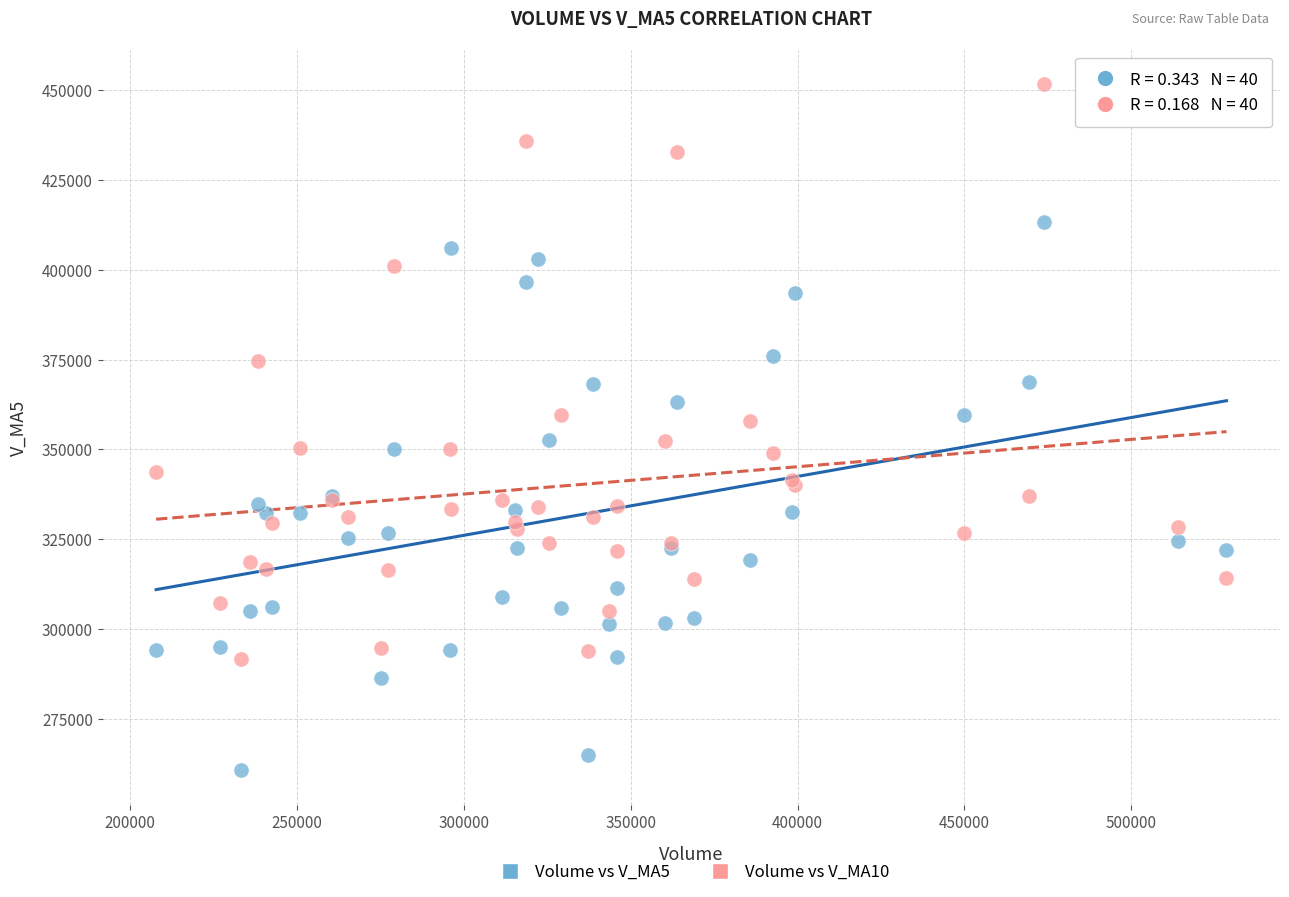

Which series contains the highest Y value?

Volume vs V_MA10